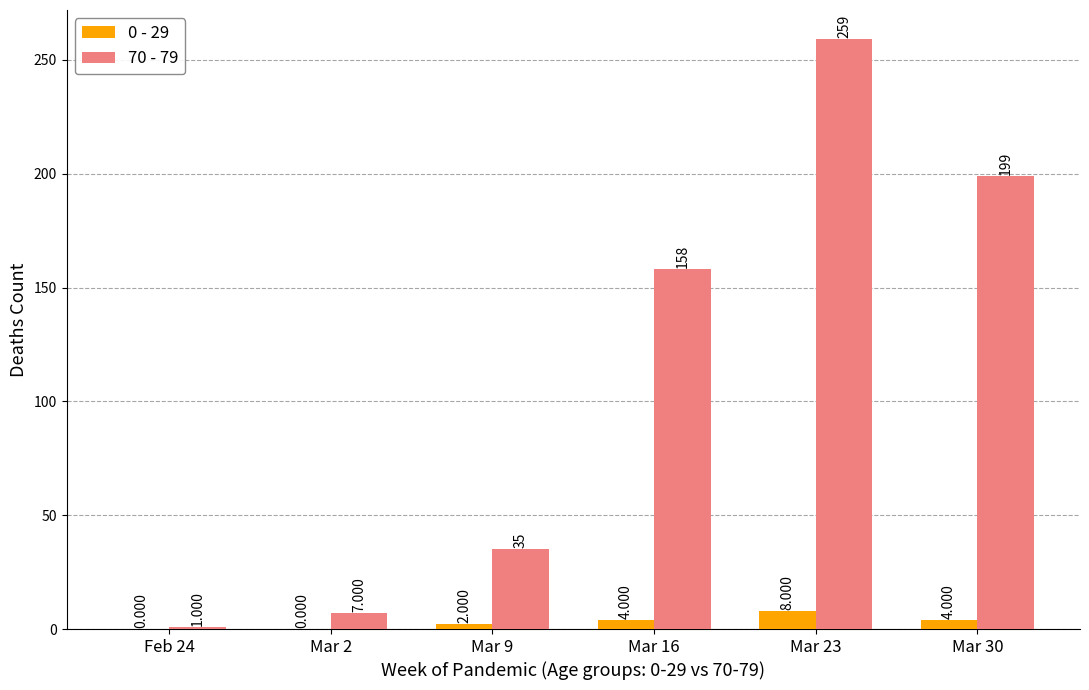

What are all the series names shown in the legend?

0 - 29, 70 - 79